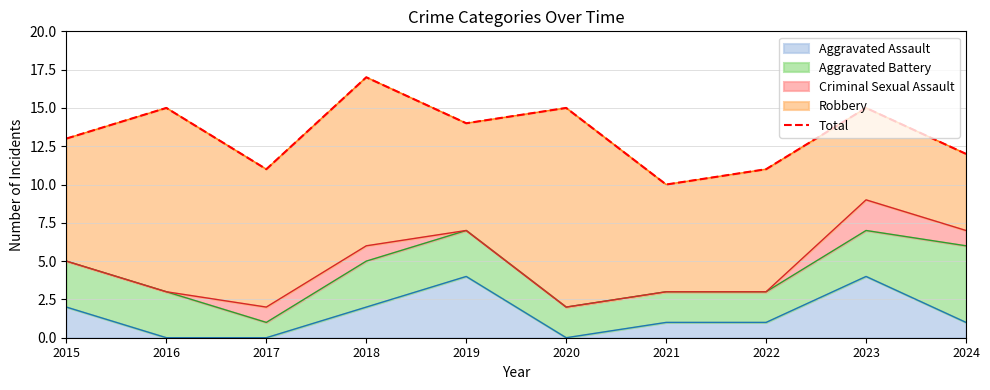

Rank the categories by value from lowest to highest.

2021, 2017, 2022, 2024, 2015, 2019, 2016, 2020, 2023, 2018